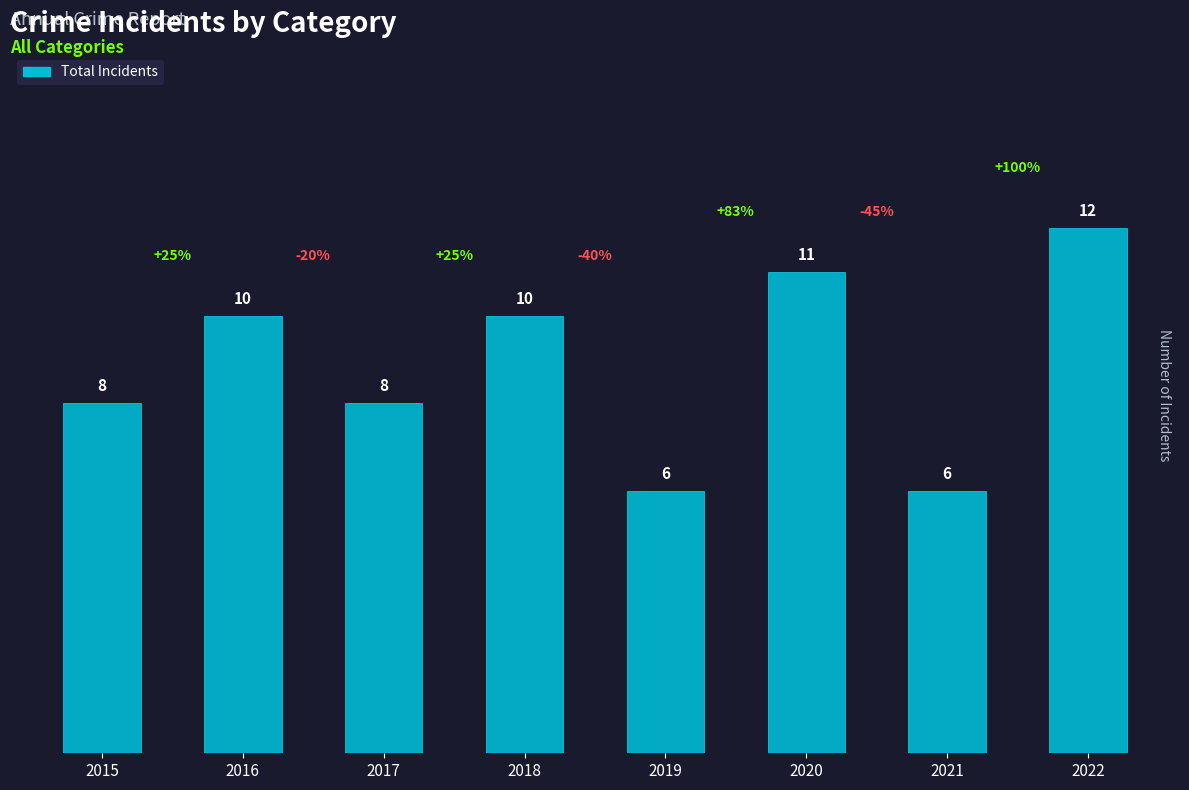

What is the average value?

9